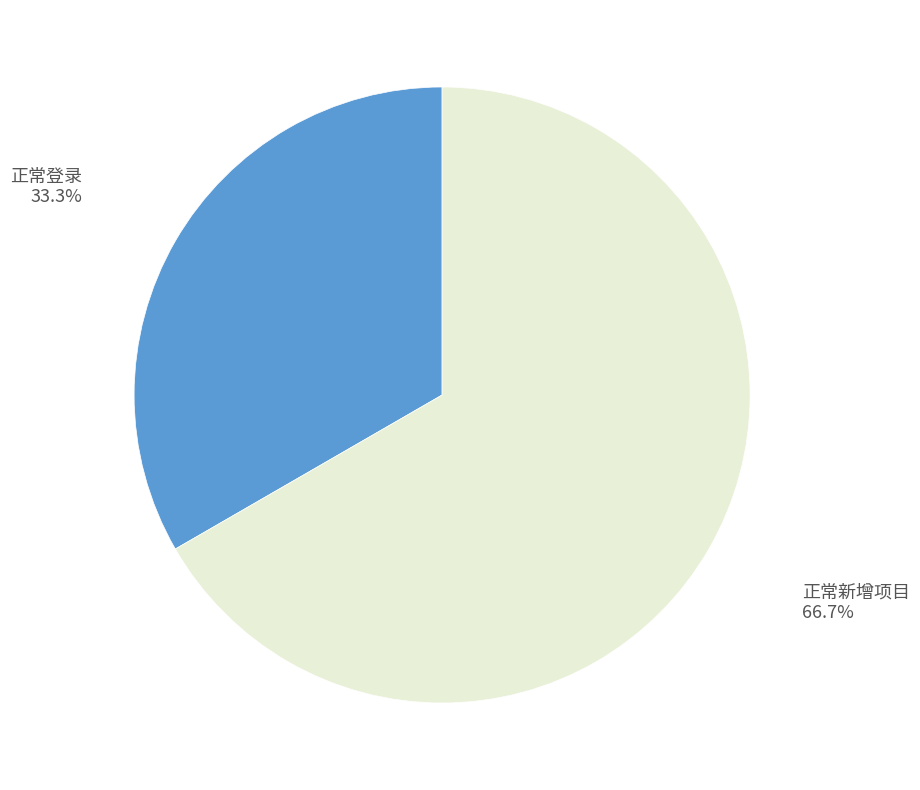

Does any single category account for the majority?

Yes